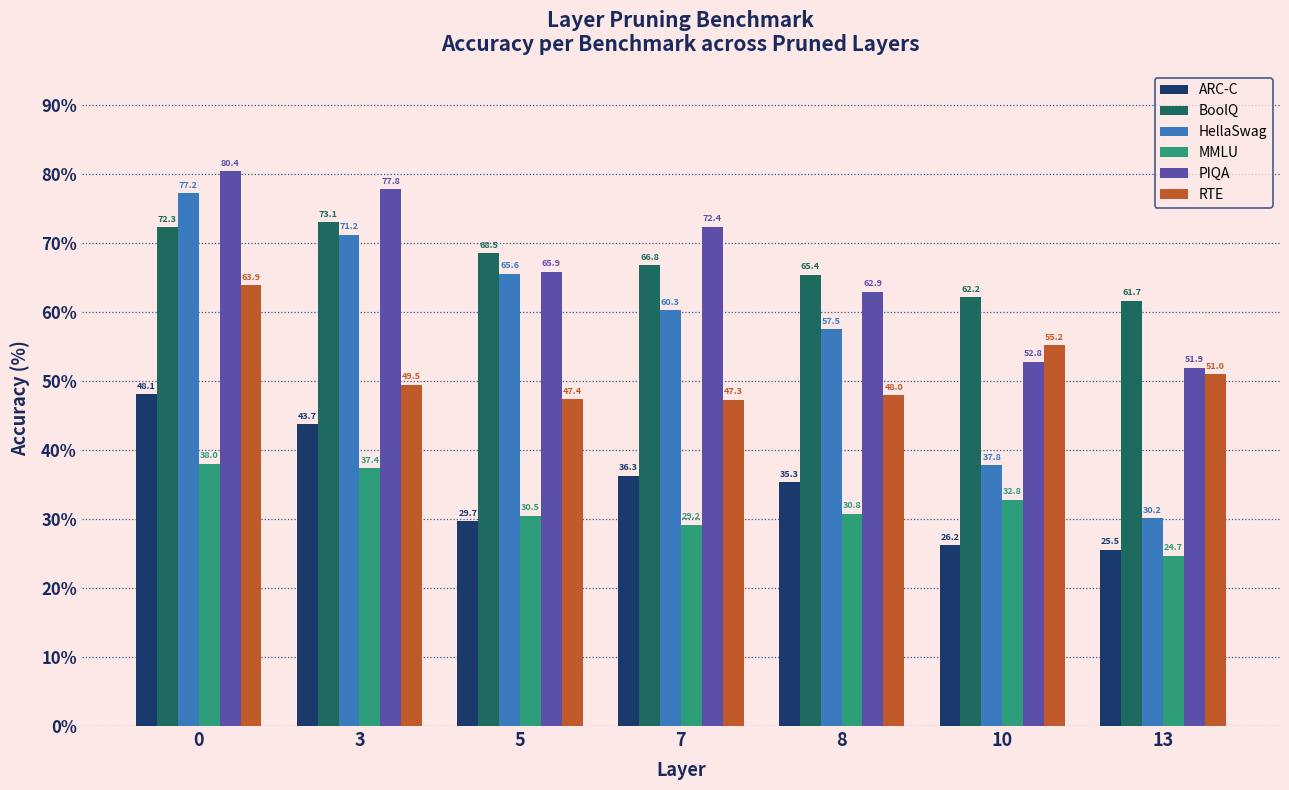

What is the maximum value shown in the chart?

80.4